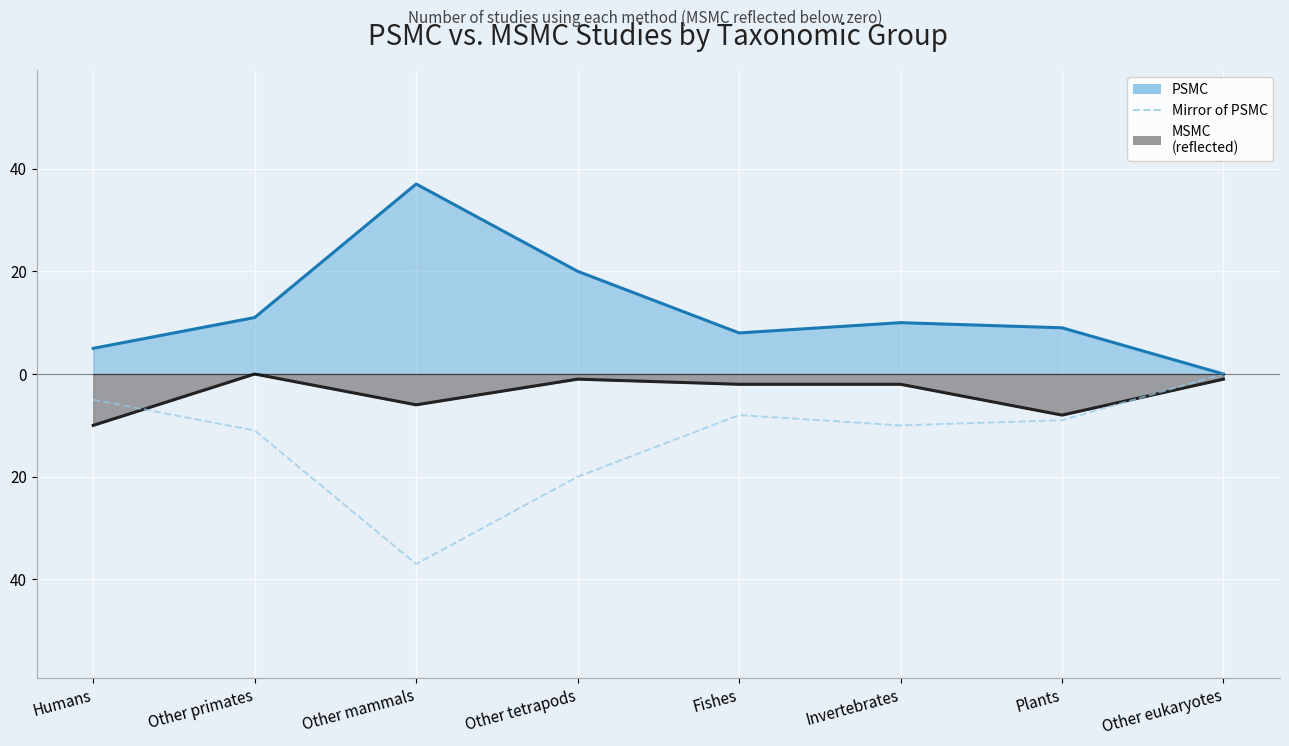

Reading right to left, list all the values displayed in this chart.

0	-9	-10	-8	-20	-37	-11	-5